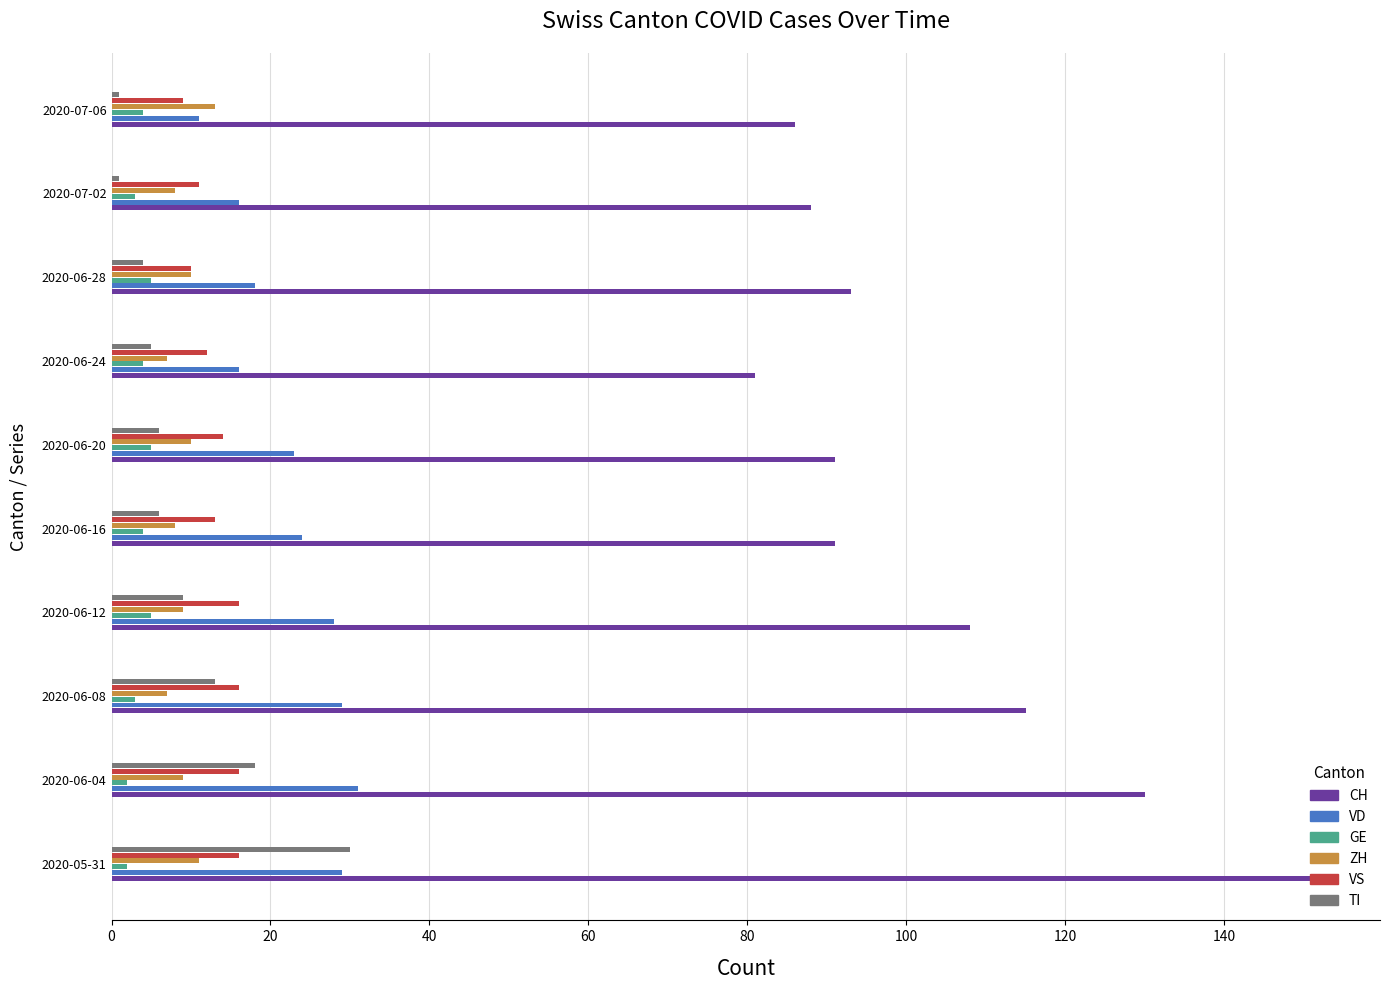

What is the sum of all TI values?

93